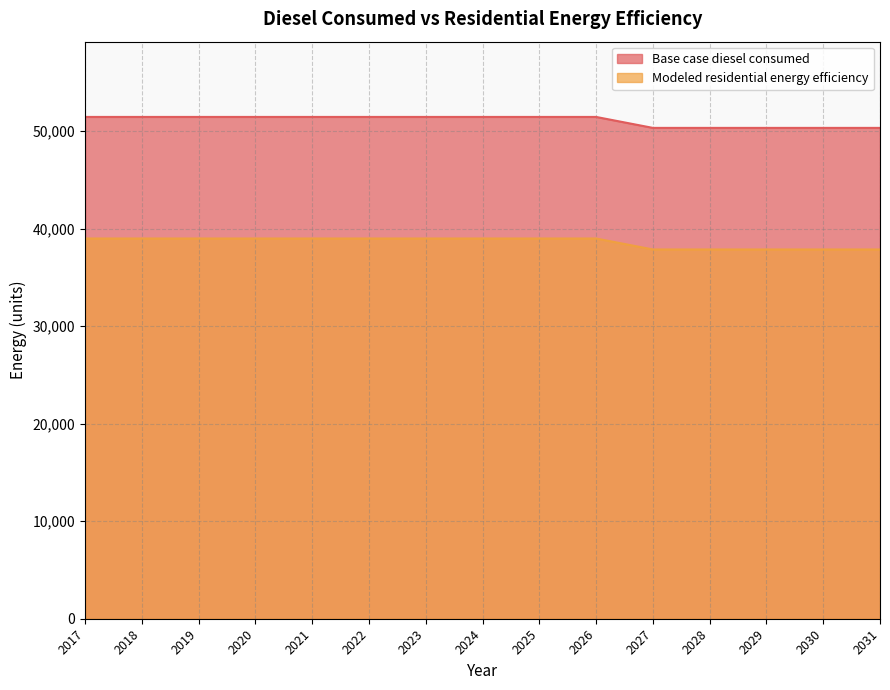

True or false: Base case diesel consumed and Modeled residential energy efficiency intersect in this chart.

False